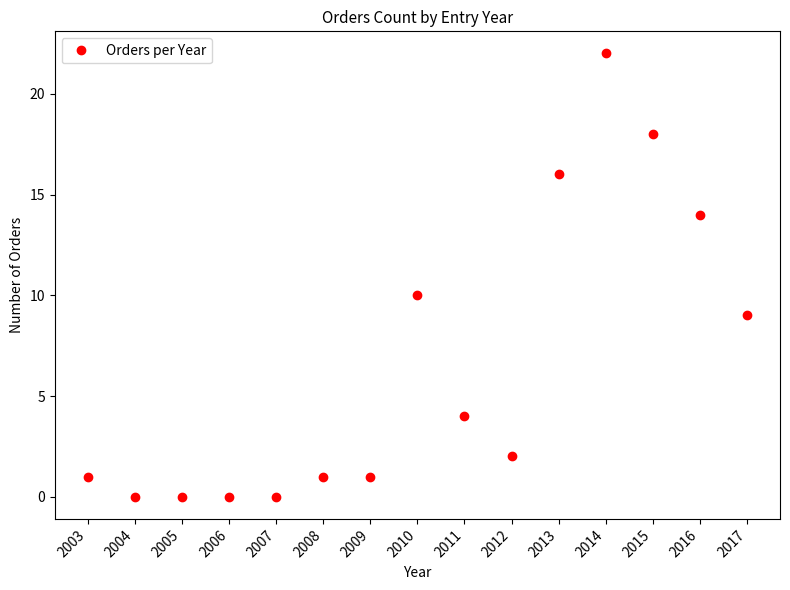

Reading right to left, transcribe all the data shown in this chart.

2017=9	2016=14	2015=18	2014=22	2013=16	2012=2	2011=4	2010=10	2009=1	2008=1	2007=0	2006=0	2005=0	2004=0	2003=1